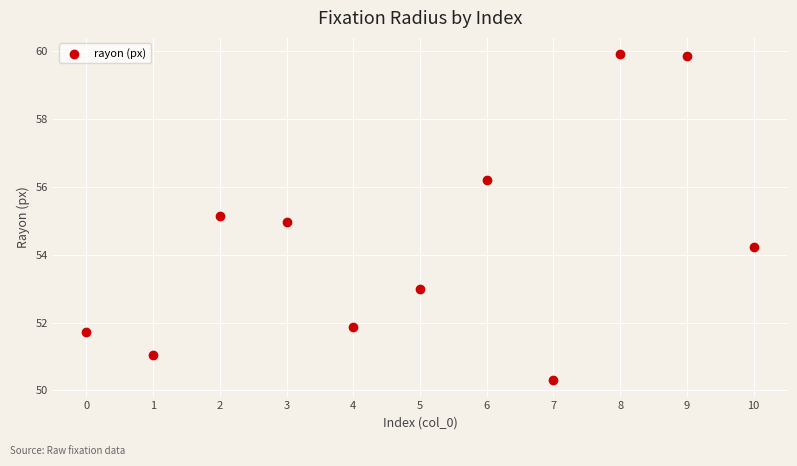

What is the range of Y values (max minus min)?

9.6